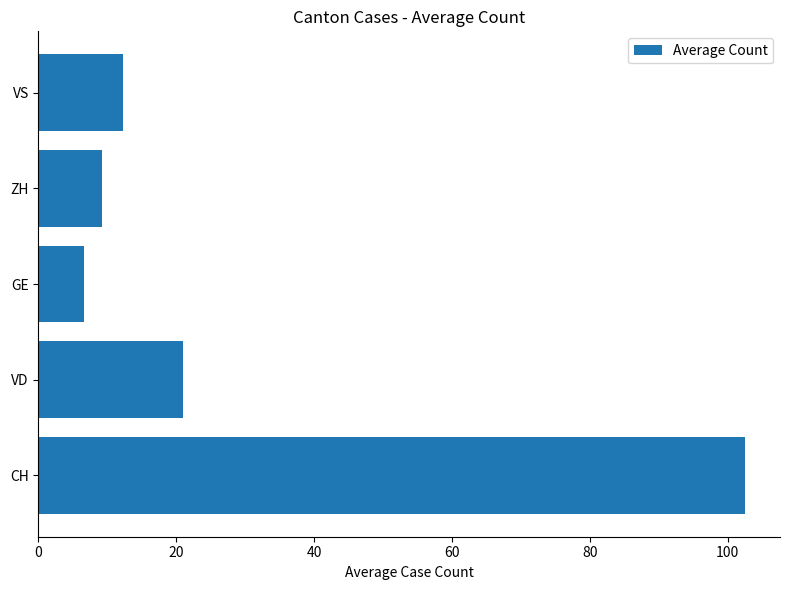

What is the greatest value displayed?

102.5